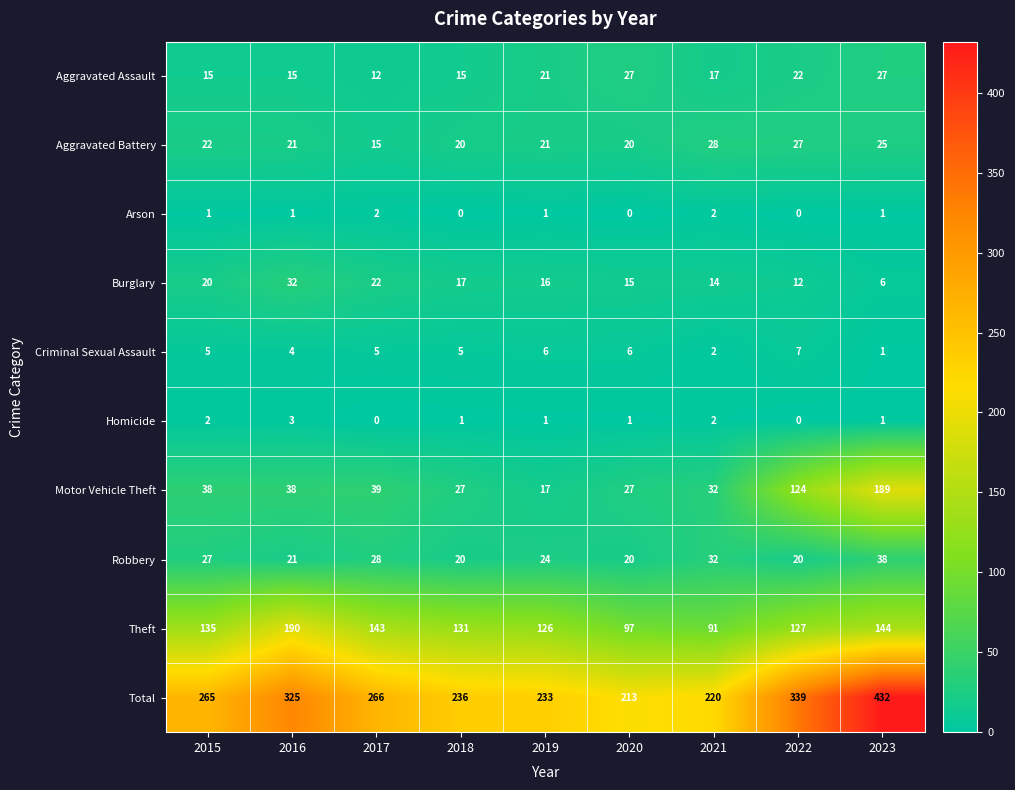

What is the difference between the maximum and second lowest values in the Theft series?

93